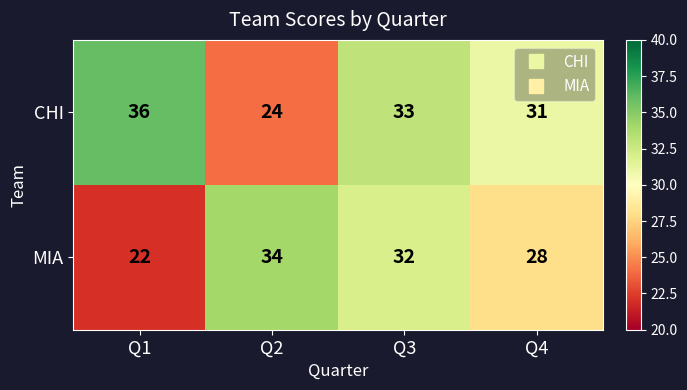

Reading right to left, extract all data points from this chart.

CHI: 31	33	24	36
MIA: 28	32	34	22